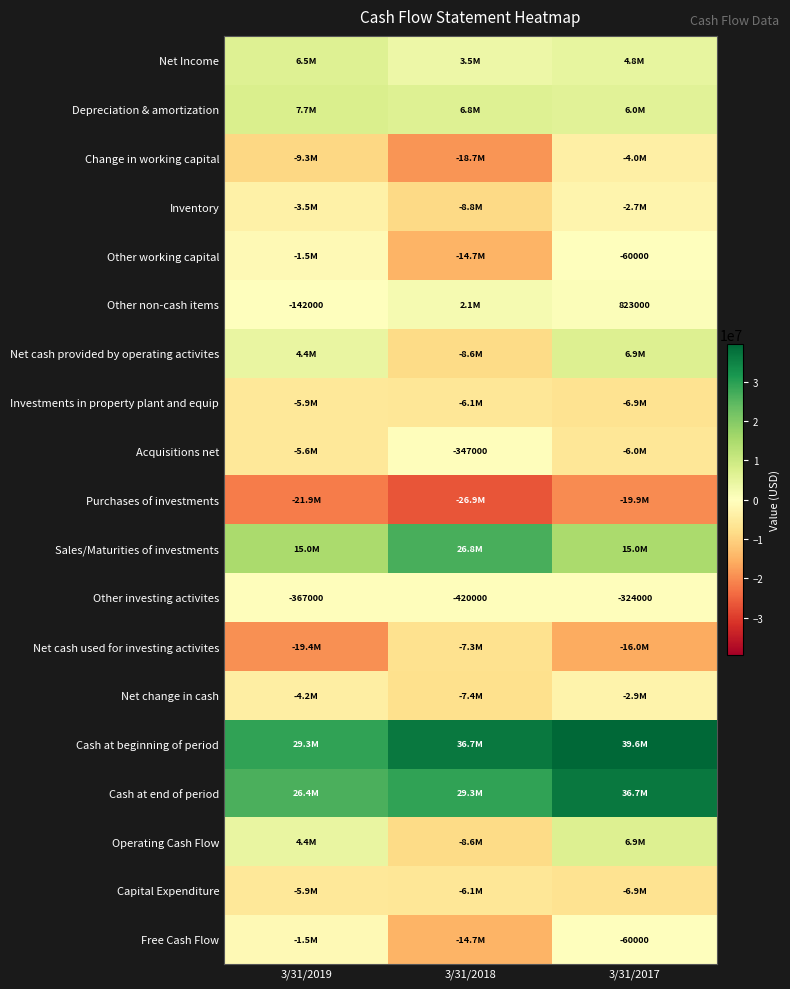

Is it true that Other non-cash items equals 823000 at 3/31/2017?

True